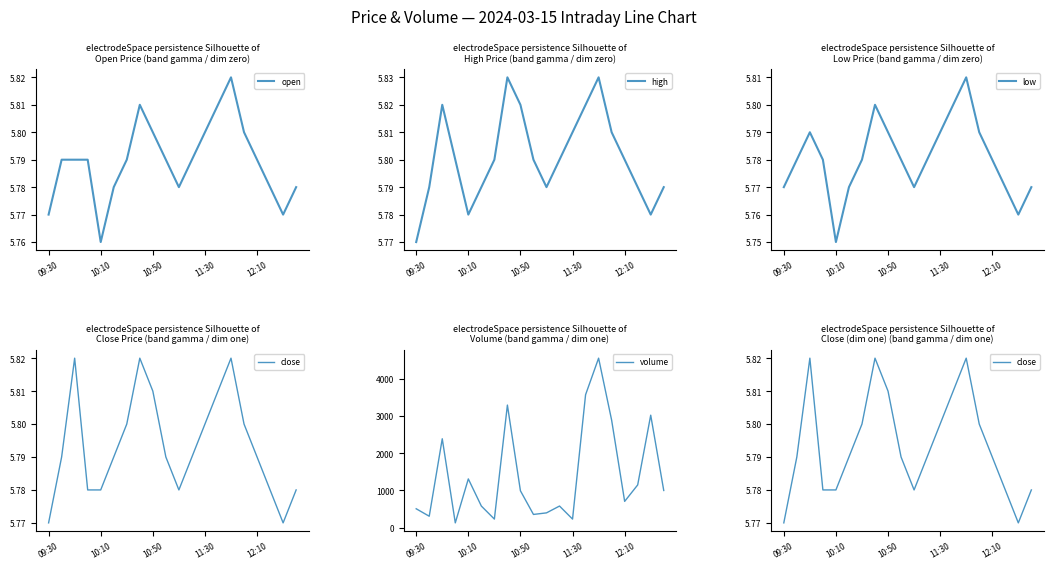

What is the maximum value for volume?

4546